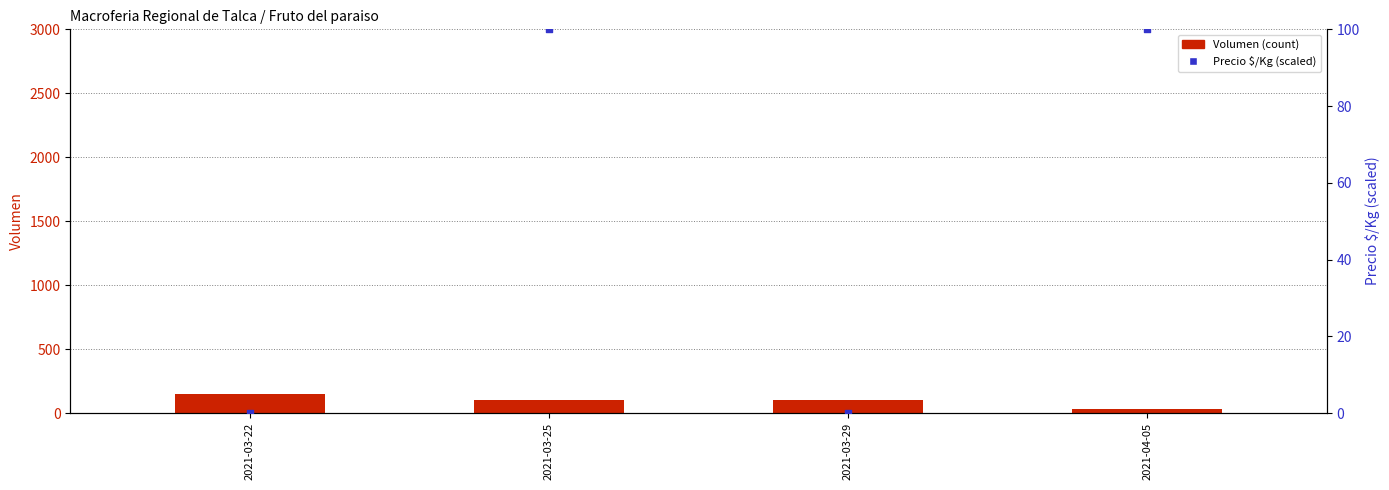

Which series has the largest total across all categories?

Volumen (count)